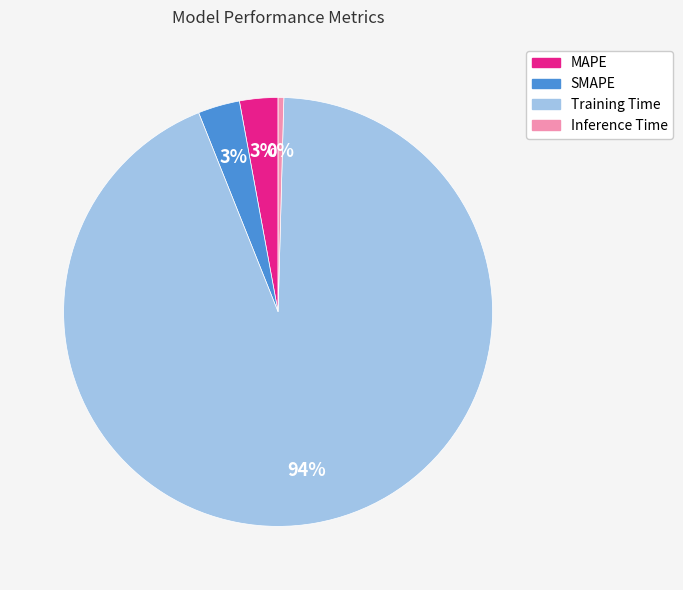

To the nearest percent, what percentage of the pie is Training Time?

94%